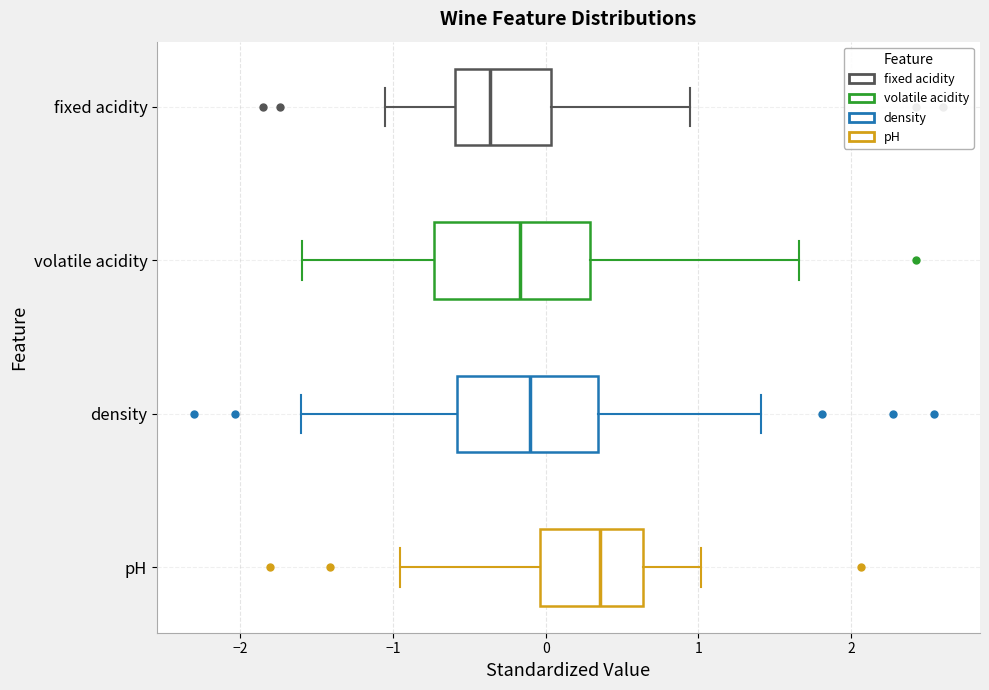

Reading bottom to top, transcribe this box plot: for each box, give where its median line is, the range the box spans, and where its two whiskers end, as read against the x-axis. The values are not printed on the chart, so give them approximately, as read against the axis.

pH: median 0.4, box 0.0 to 0.6, whiskers -1.0 to 1.0
density: median -0.1, box -0.6 to 0.3, whiskers -1.6 to 1.4
volatile acidity: median -0.2, box -0.7 to 0.3, whiskers -1.6 to 1.7
fixed acidity: median -0.4, box -0.6 to 0.0, whiskers -1.1 to 0.9